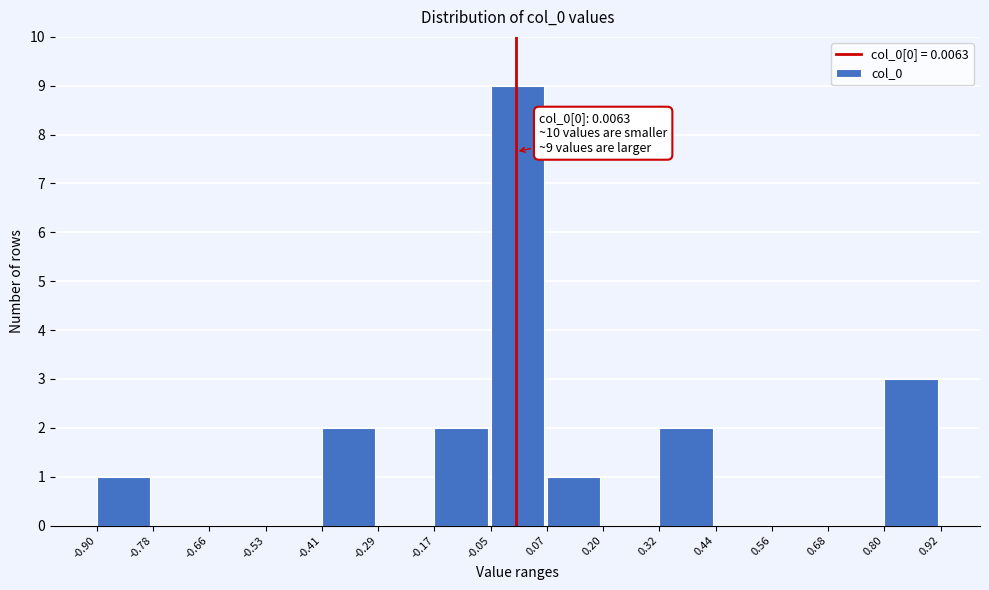

Which range on the x-axis has the tallest bar?

-0.05 to 0.07